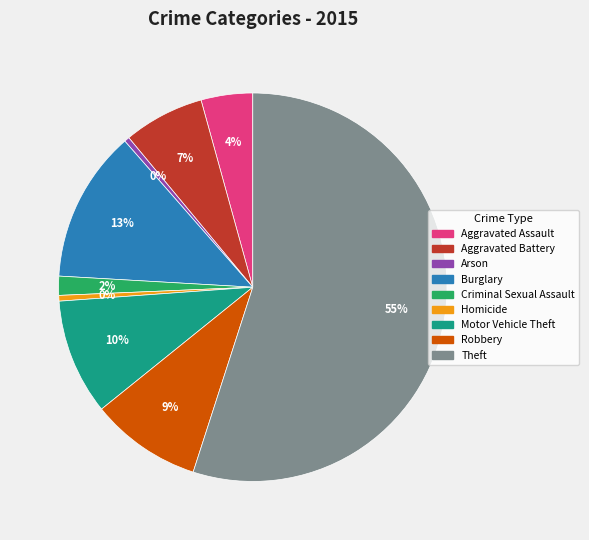

Does any single category account for the majority?

Yes